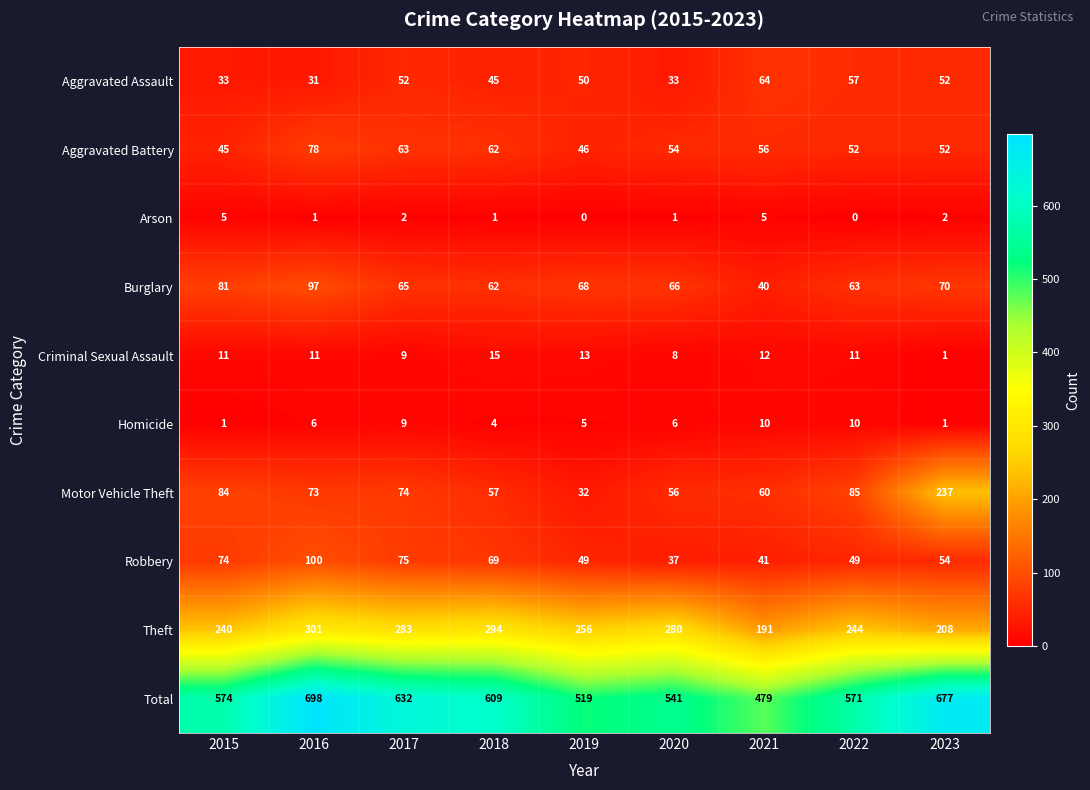

At which category is the sum across all series the highest?

2016